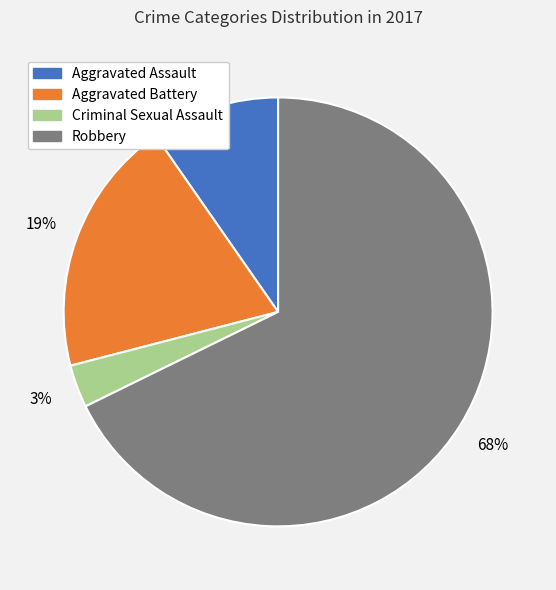

Which has a higher value, Aggravated Assault or Robbery?

Robbery